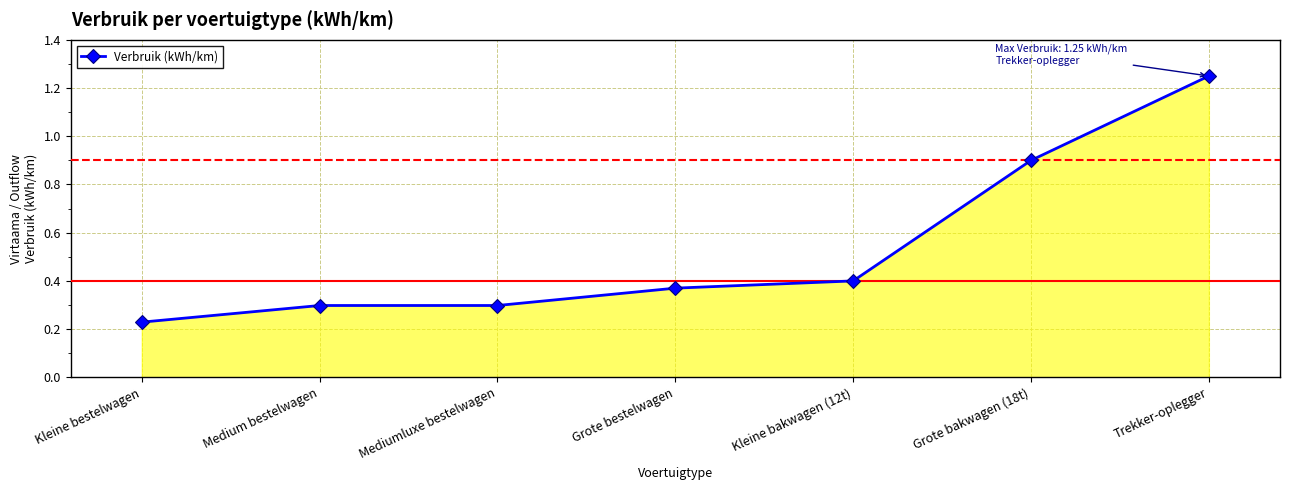

What is the label of the 1st point from the left?

Kleine bestelwagen